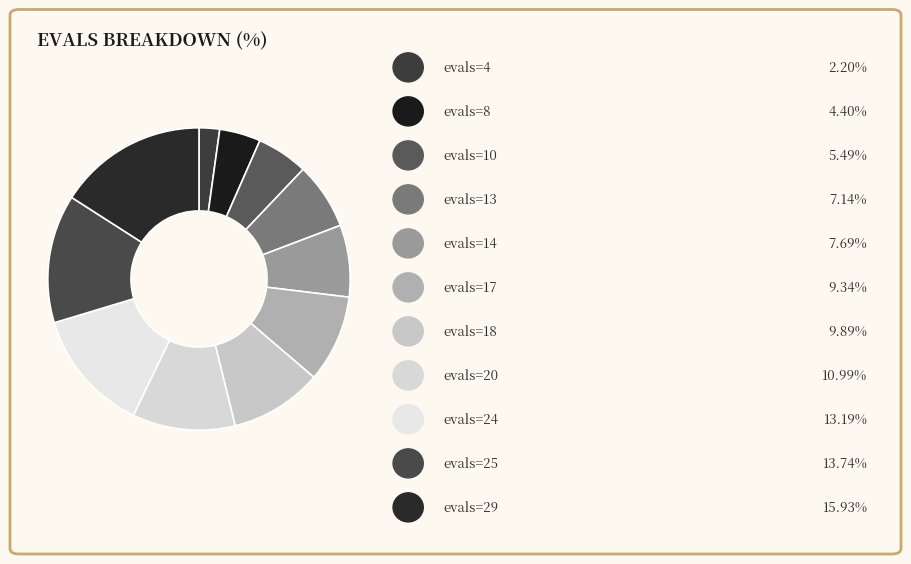

How many segments does this pie chart have?

11